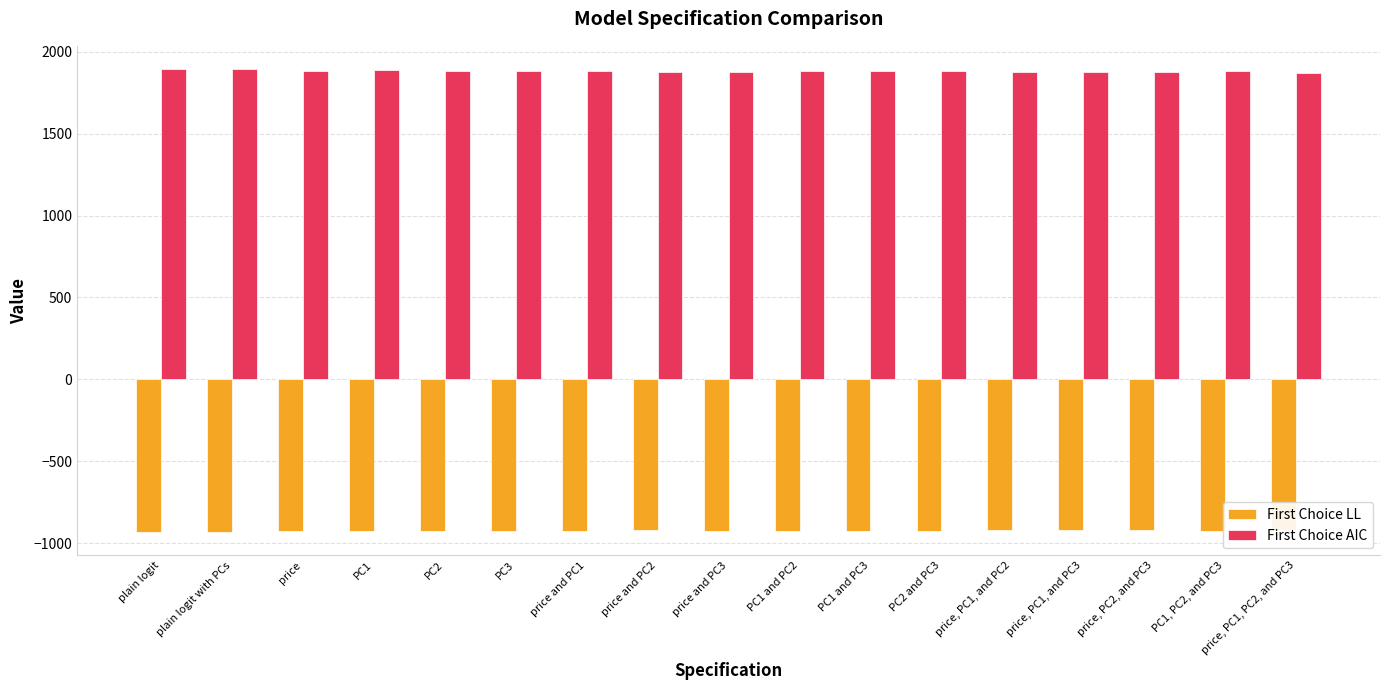

At which category is the sum across all series the highest?

plain logit